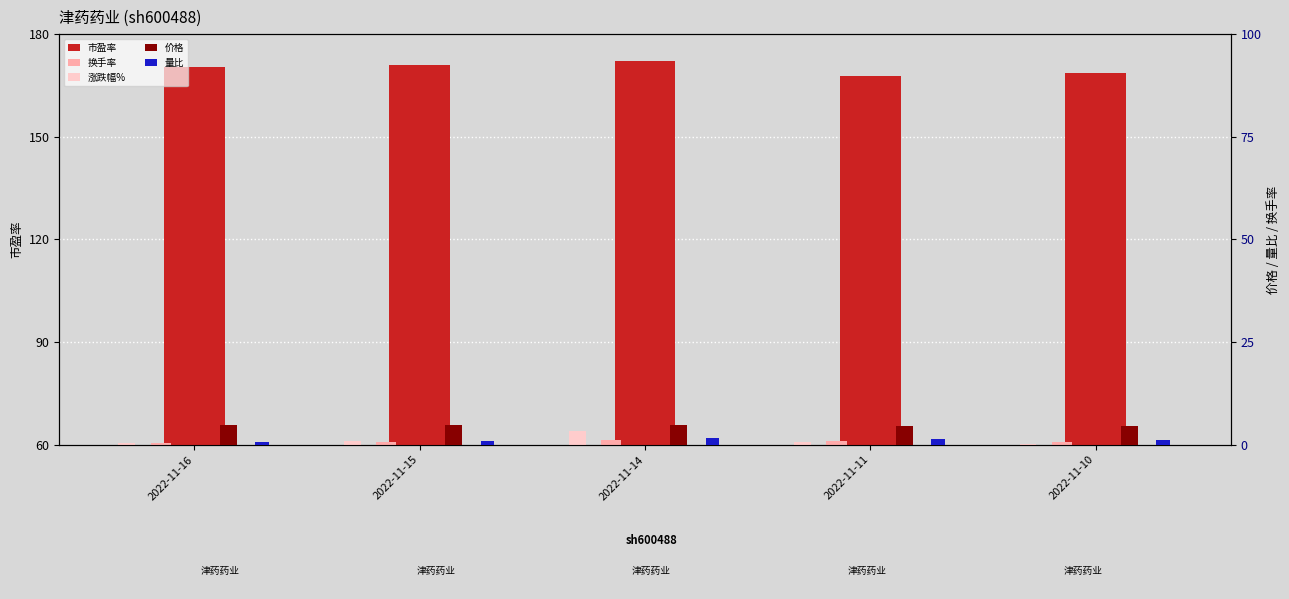

What is the spread (max minus min) of values at 2022-11-16?

110.0